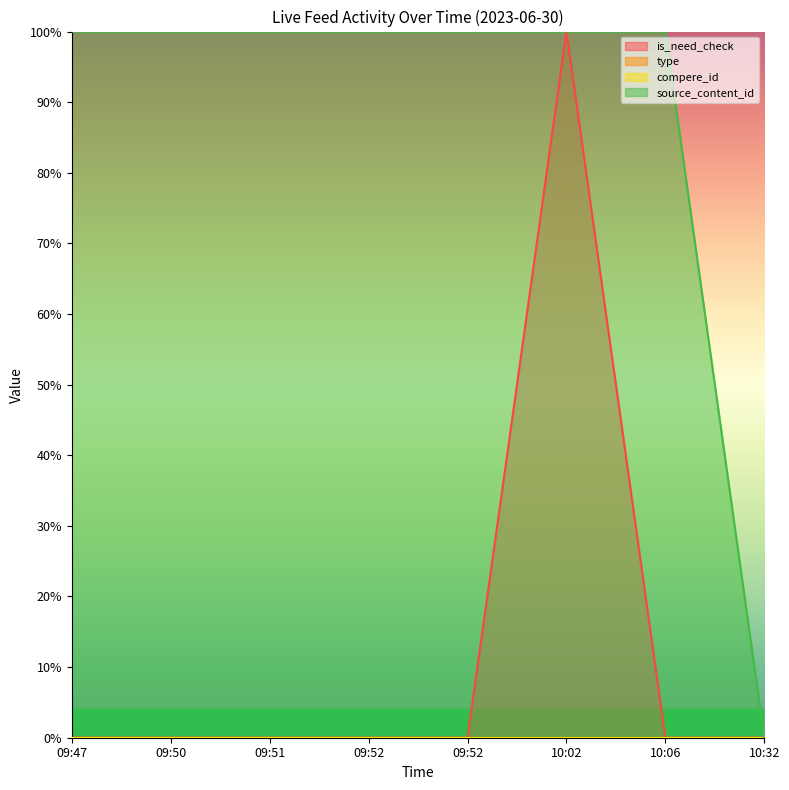

True or false: is_need_check and source_content_id intersect in this chart.

True